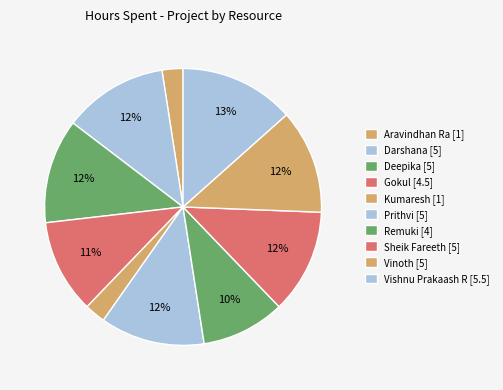

To the nearest percent, what is the combined percentage of Remuki [4] and Vishnu Prakaash R [5.5]?

23%